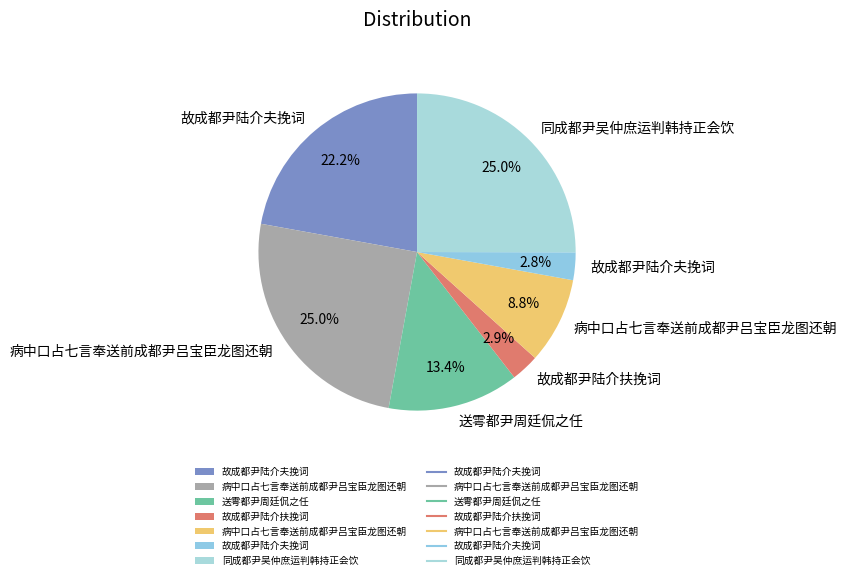

What is the smallest slice in the pie chart?

故成都尹陆介夫挽词